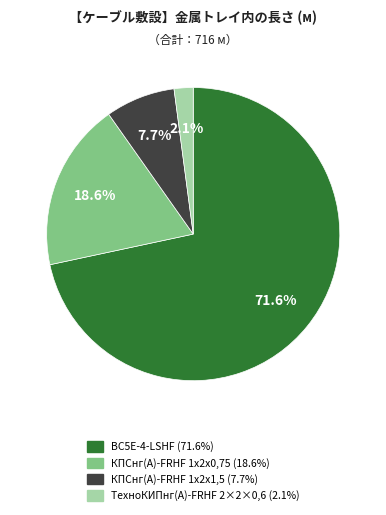

Is КПСнг(А)-FRHF 1х2х0,75 the majority of the pie?

No